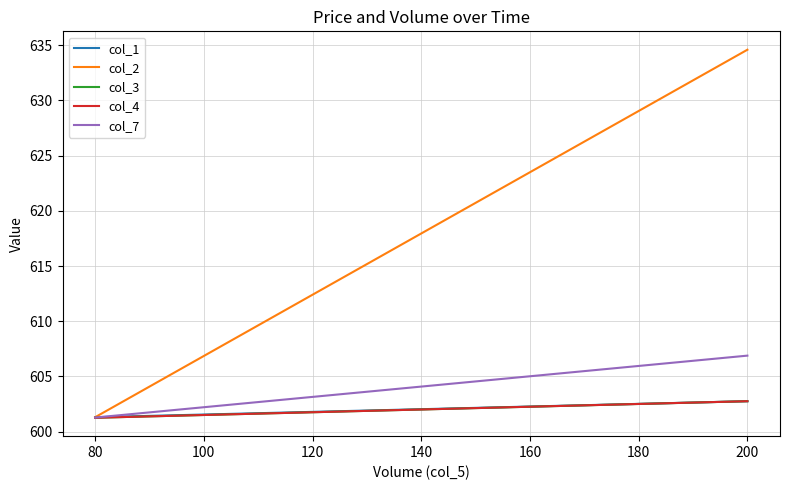

How many data points in col_4 are less than 602?

1